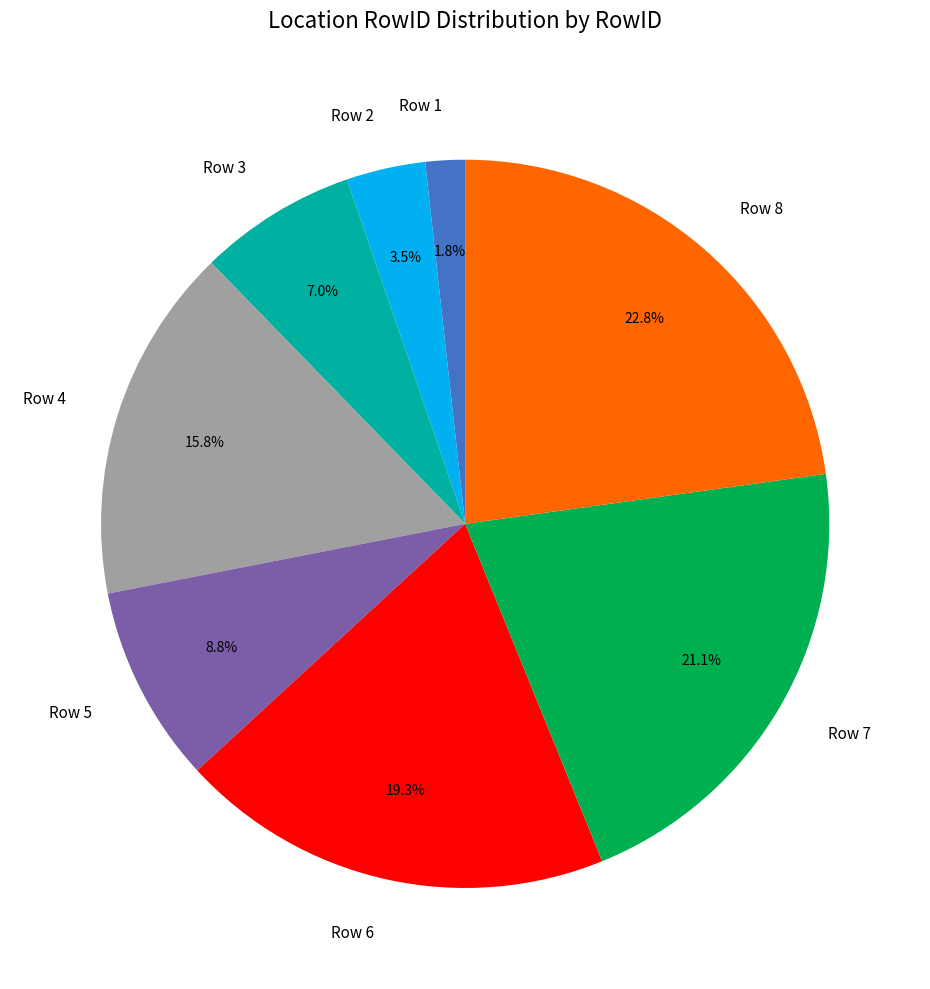

To the nearest percent, what is the difference between the largest and smallest slice percentages?

21%